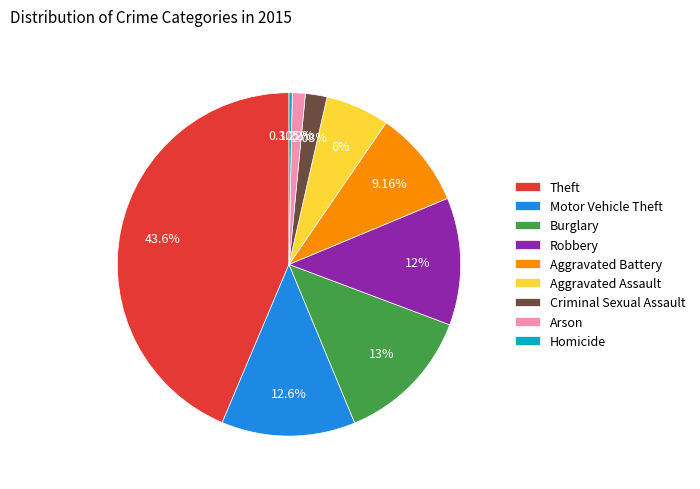

True or false: Burglary accounts for 1% of the total.

False